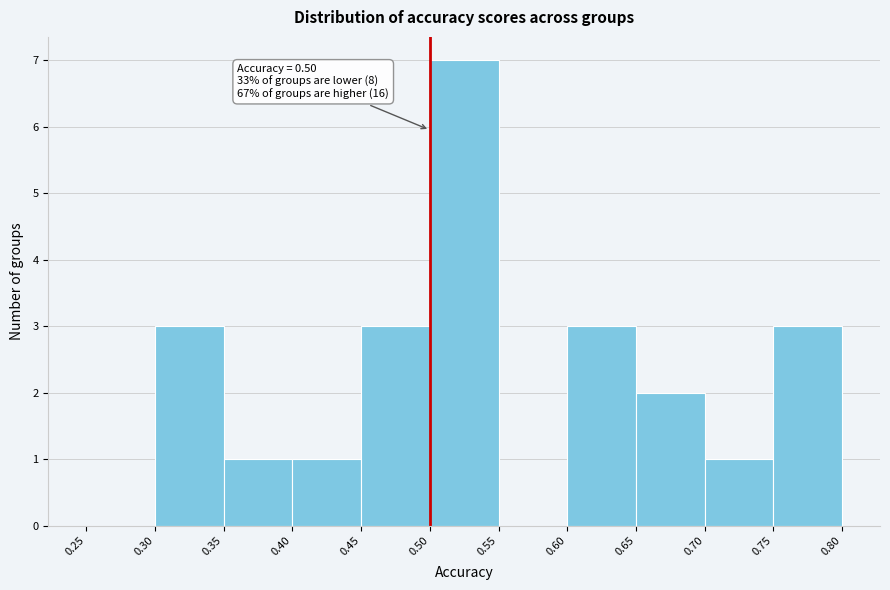

Which range on the x-axis has the tallest bar?

0.50 to 0.55